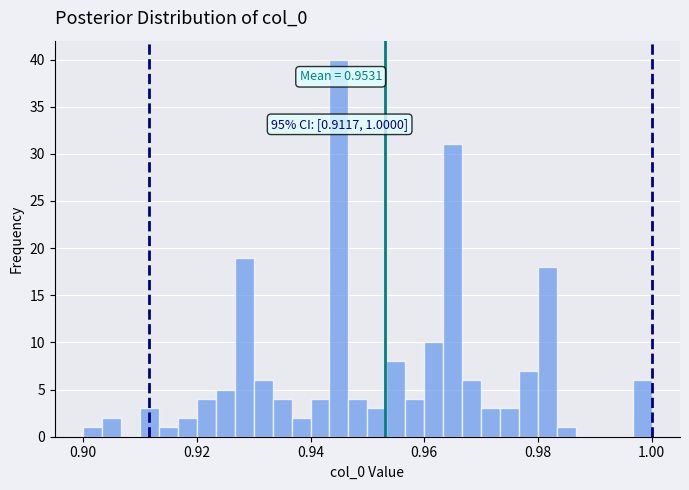

Read against the x-axis, roughly where is the centre of the tallest bar?

0.946